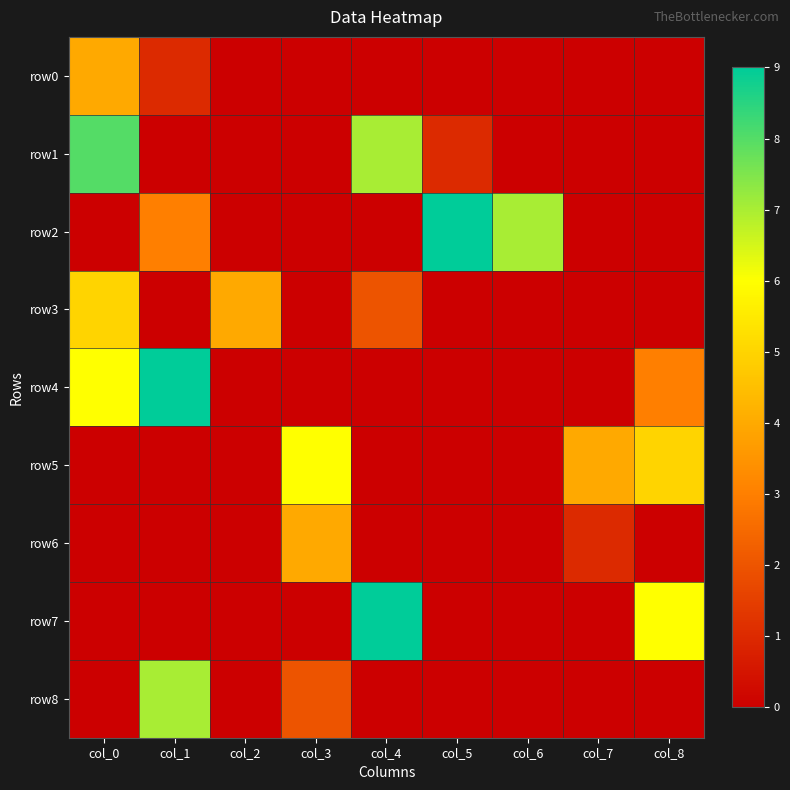

What is the total value across all series at col_4?

18